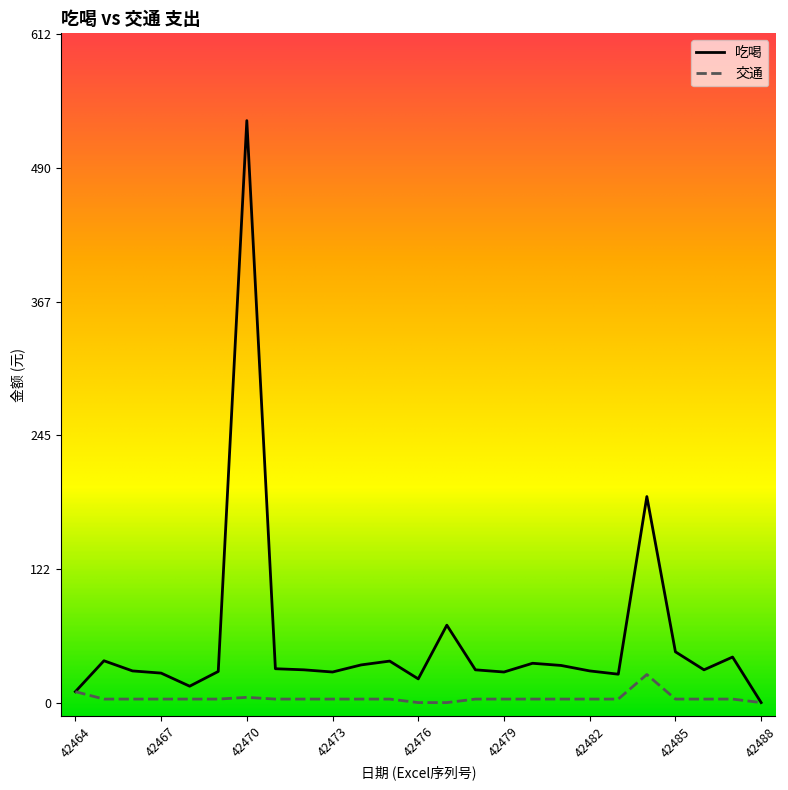

What is the average value of the 交通 series?

4.1